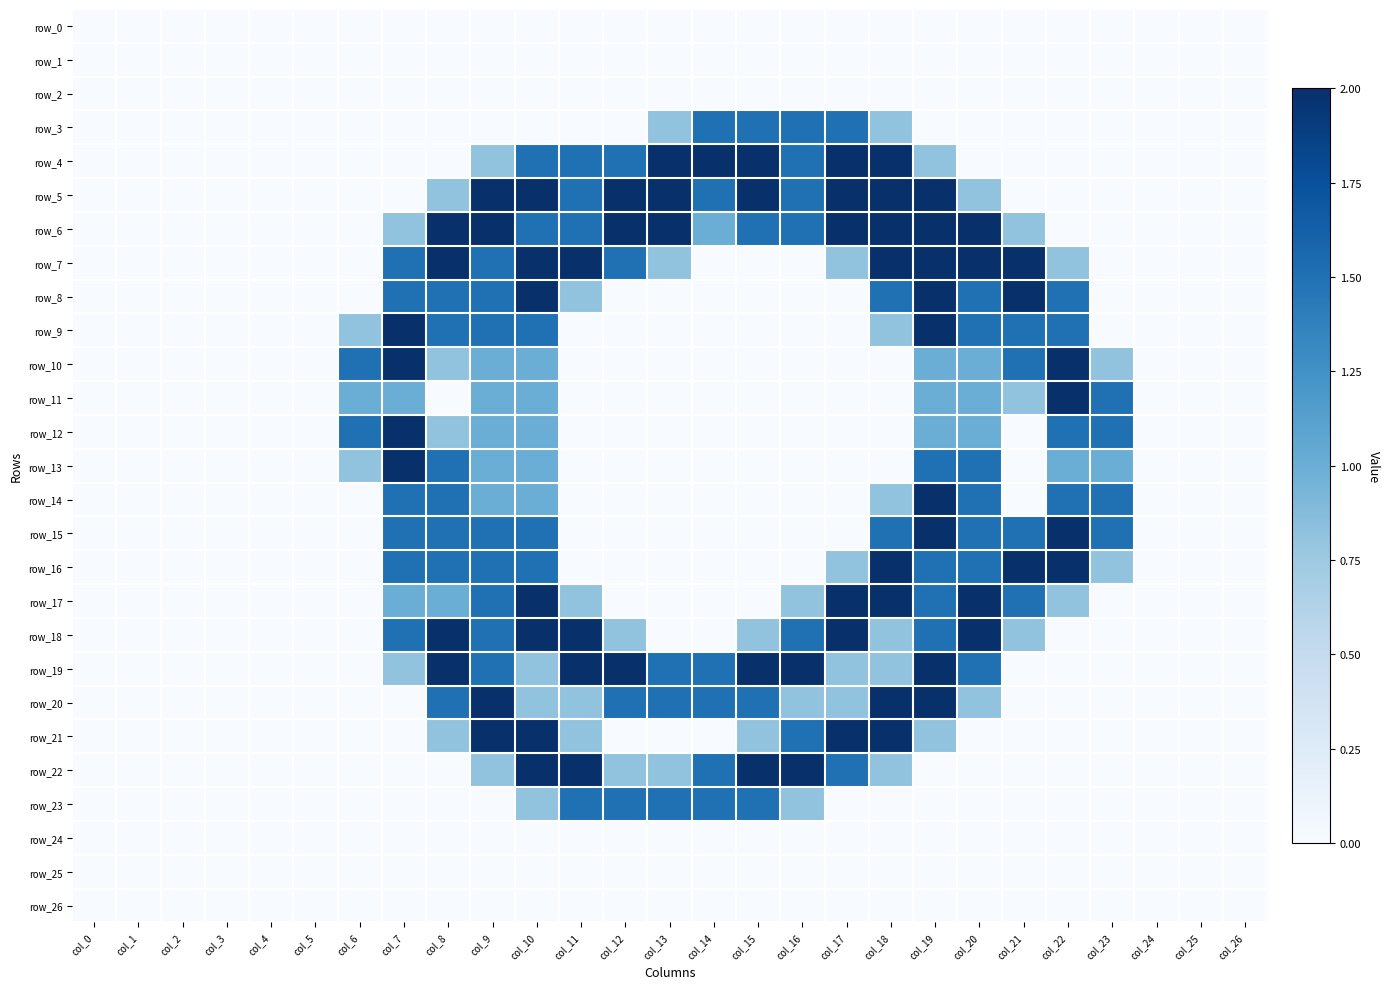

Rank the series by their maximum value, from highest to lowest.

row_4, row_5, row_6, row_7, row_8, row_9, row_10, row_11, row_12, row_13, row_14, row_15, row_16, row_17, row_18, row_19, row_20, row_21, row_22, row_3, row_23, row_0, row_1, row_2, row_24, row_25, row_26